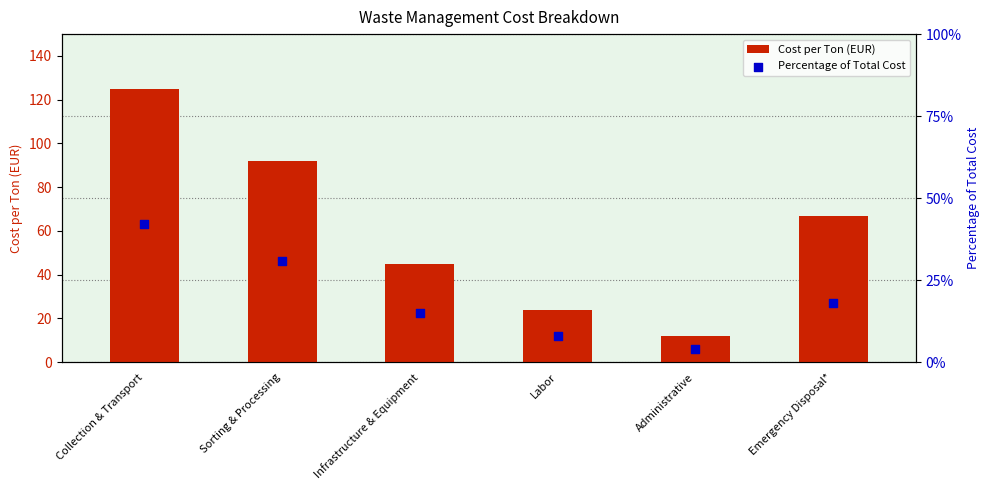

Which series contains the lowest Y value?

Percentage of Total Cost